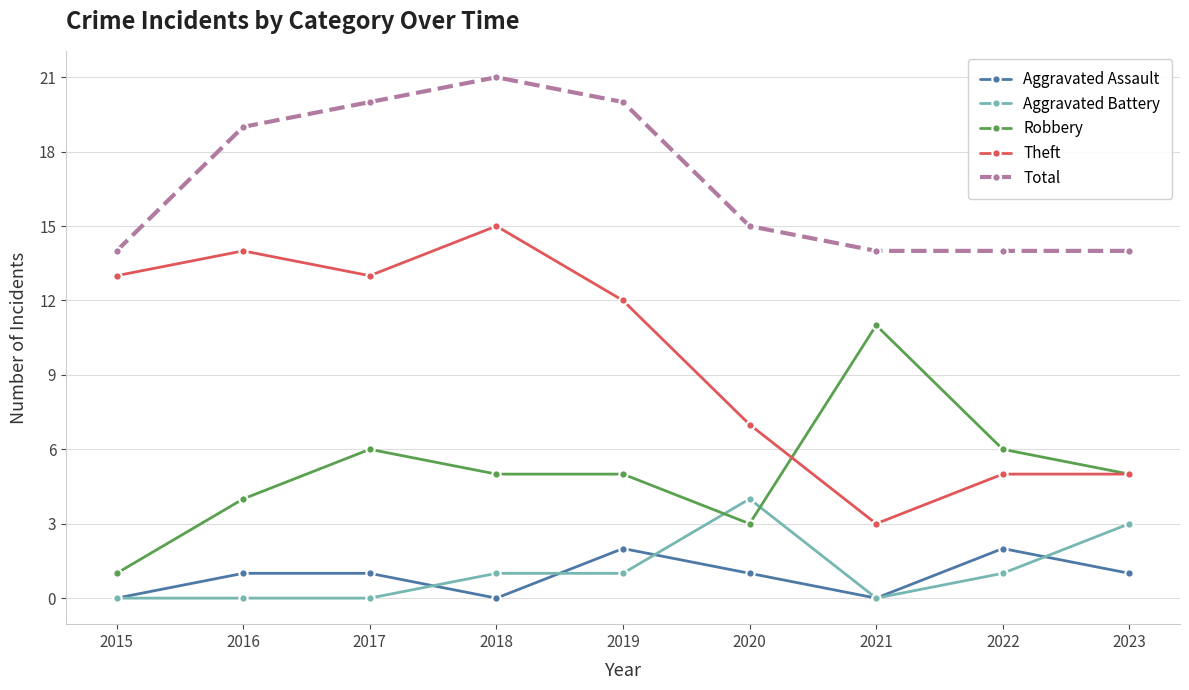

Which series has the largest range (max minus min)?

Theft